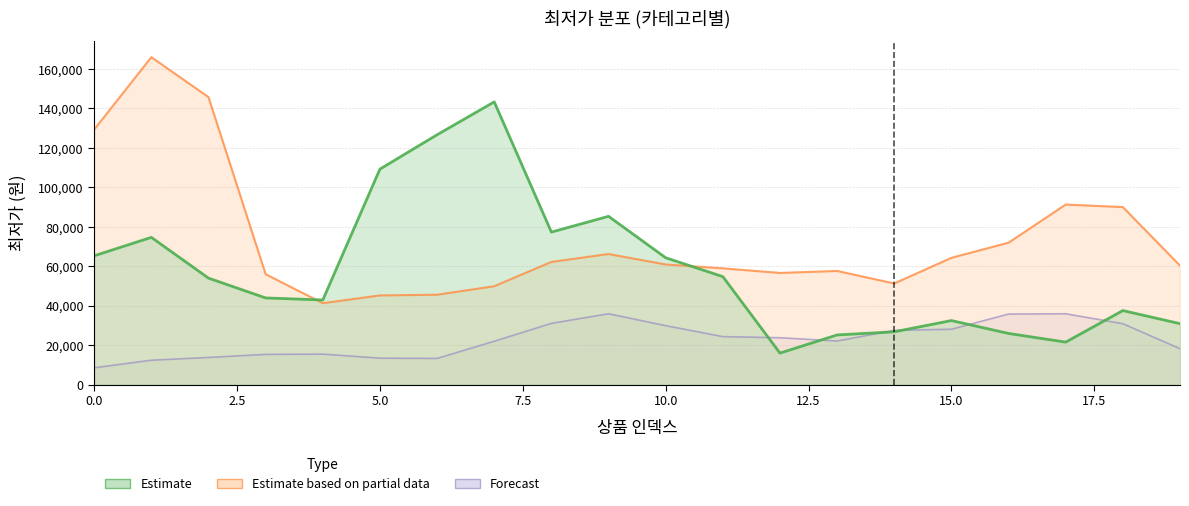

How many intersections are there between Forecast and Estimate?

4